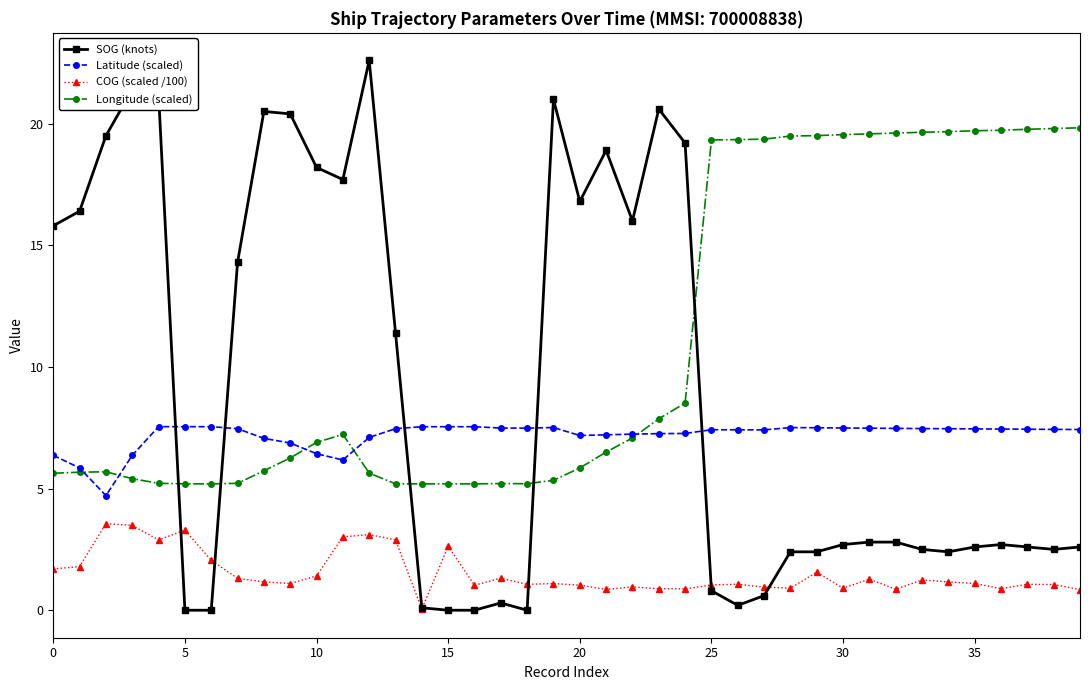

How many data points in SOG (knots) are less than 2?

10